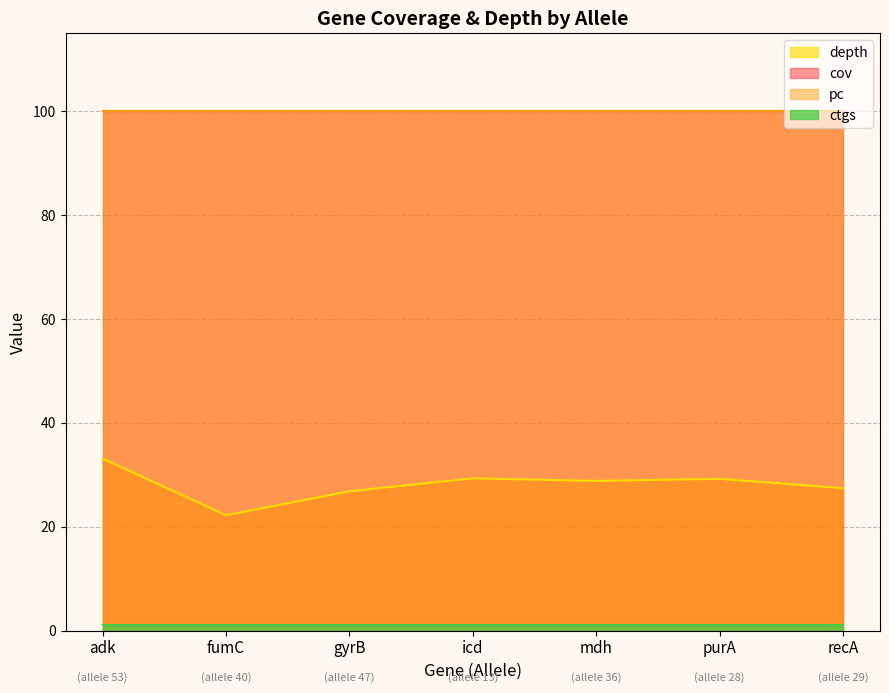

At how many categories does at least one series exceed 31?

7